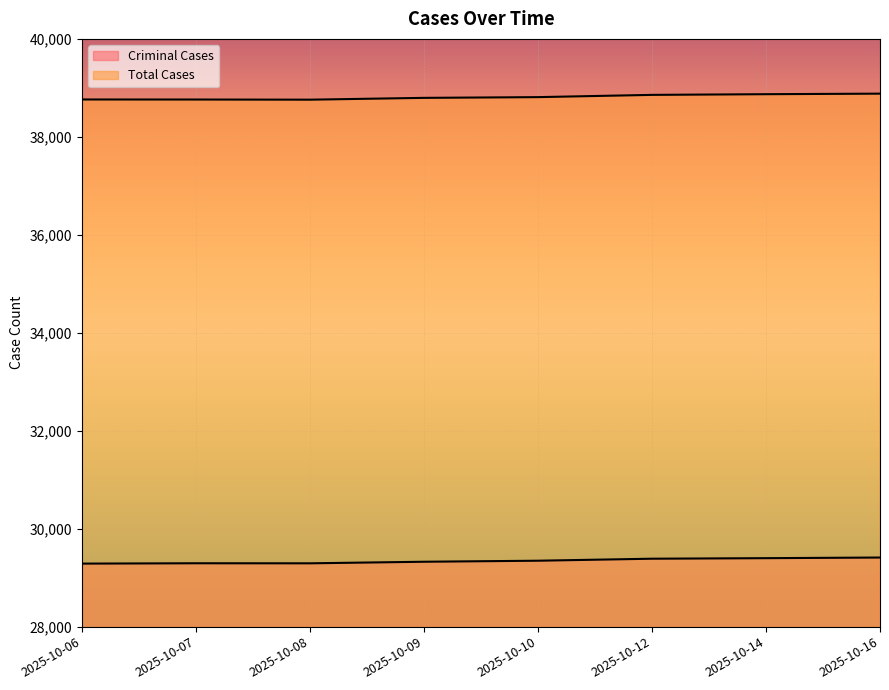

At which label is Total Cases closest to 38820?

2025-10-10